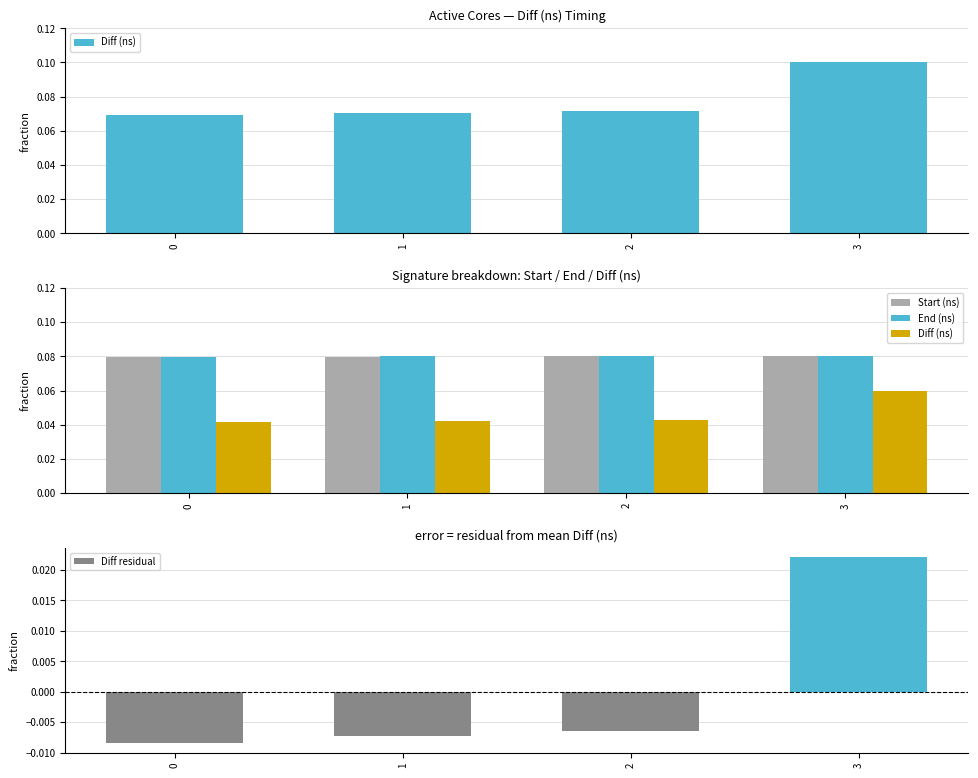

The Diff residual series shows -0.0 at 2. True or false?

False